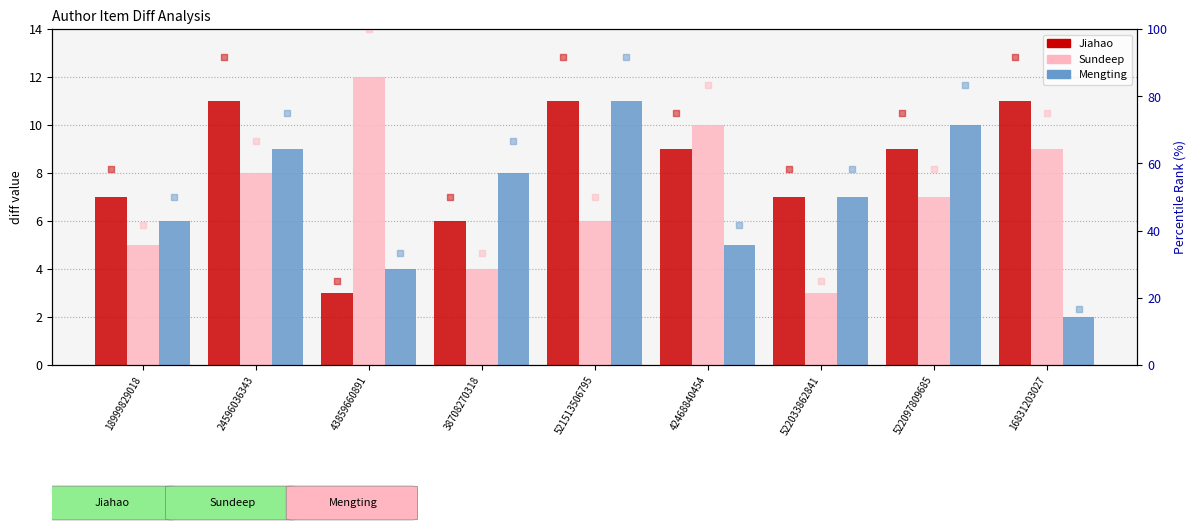

At which category is the sum across all series the highest?

24596036343